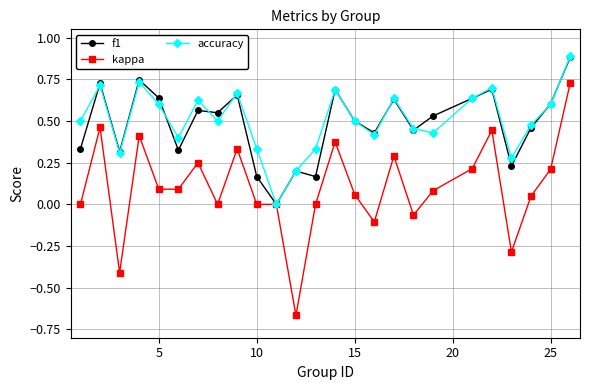

What are all the series names shown in the legend?

f1, kappa, accuracy